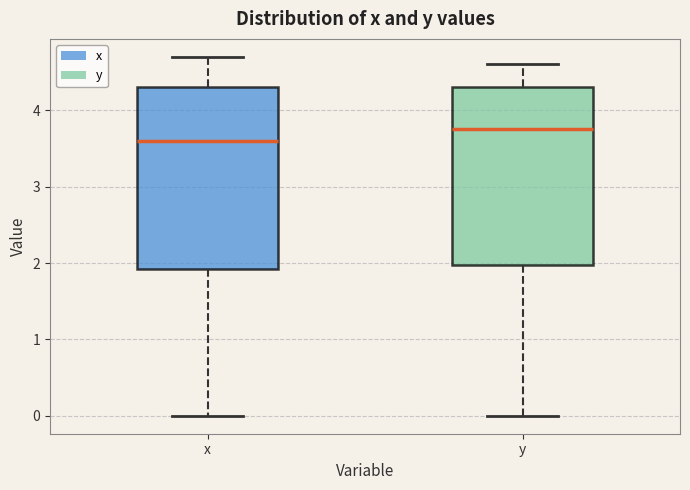

Which box's median line is the highest?

y